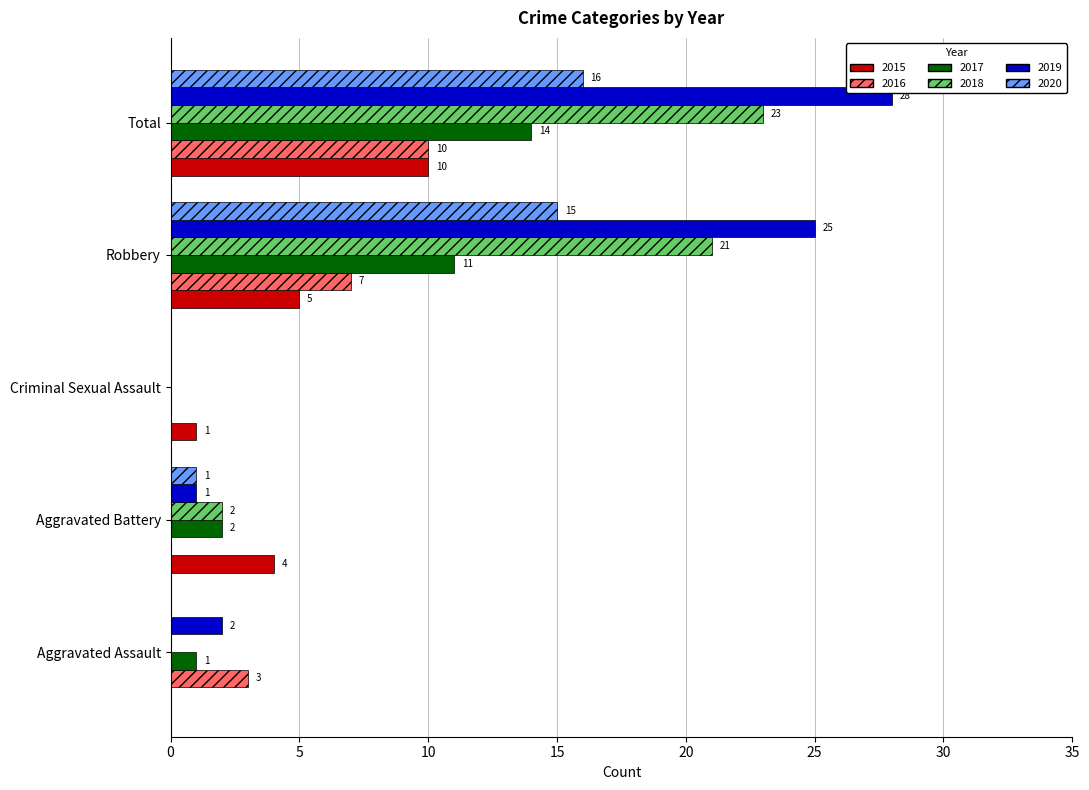

The value of 2020 at Aggravated Assault is 9. True or false?

False